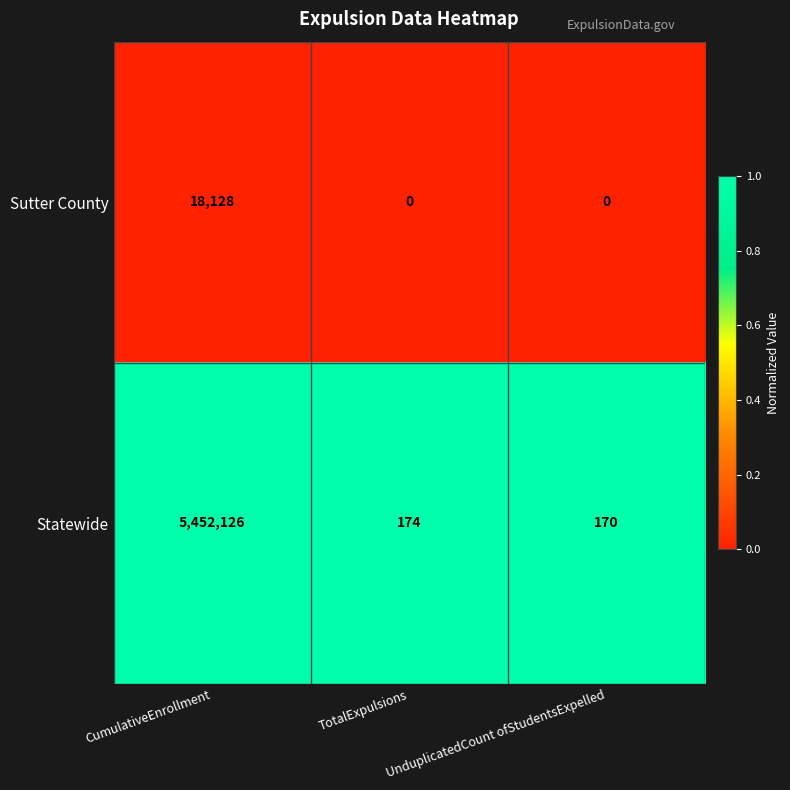

How many data points does each series have?

3